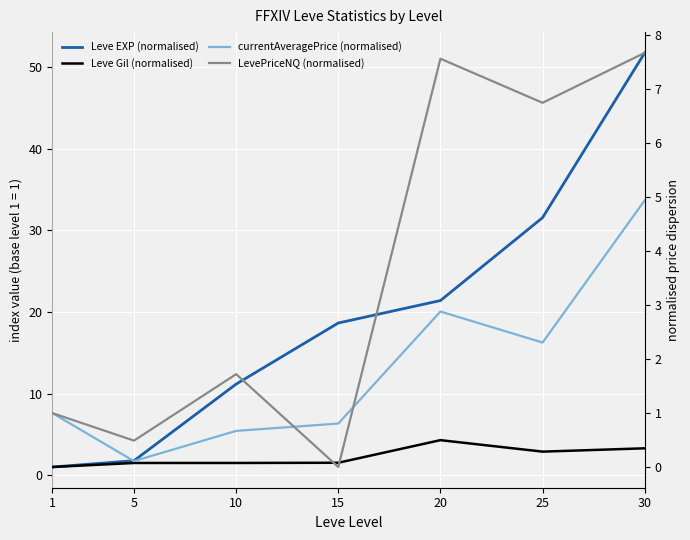

In LevePriceNQ (normalised), how many points are higher than both neighbors (excluding endpoints)?

2